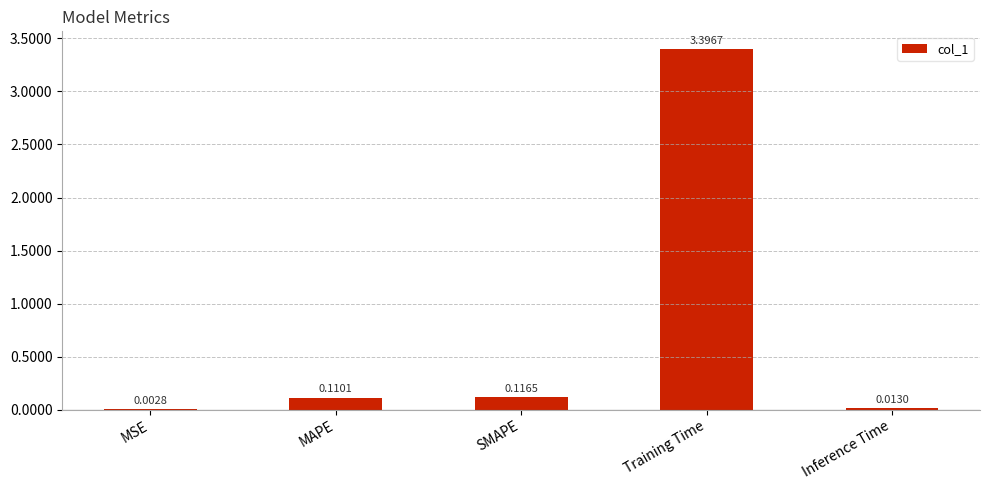

What is the sum of all values?

3.6